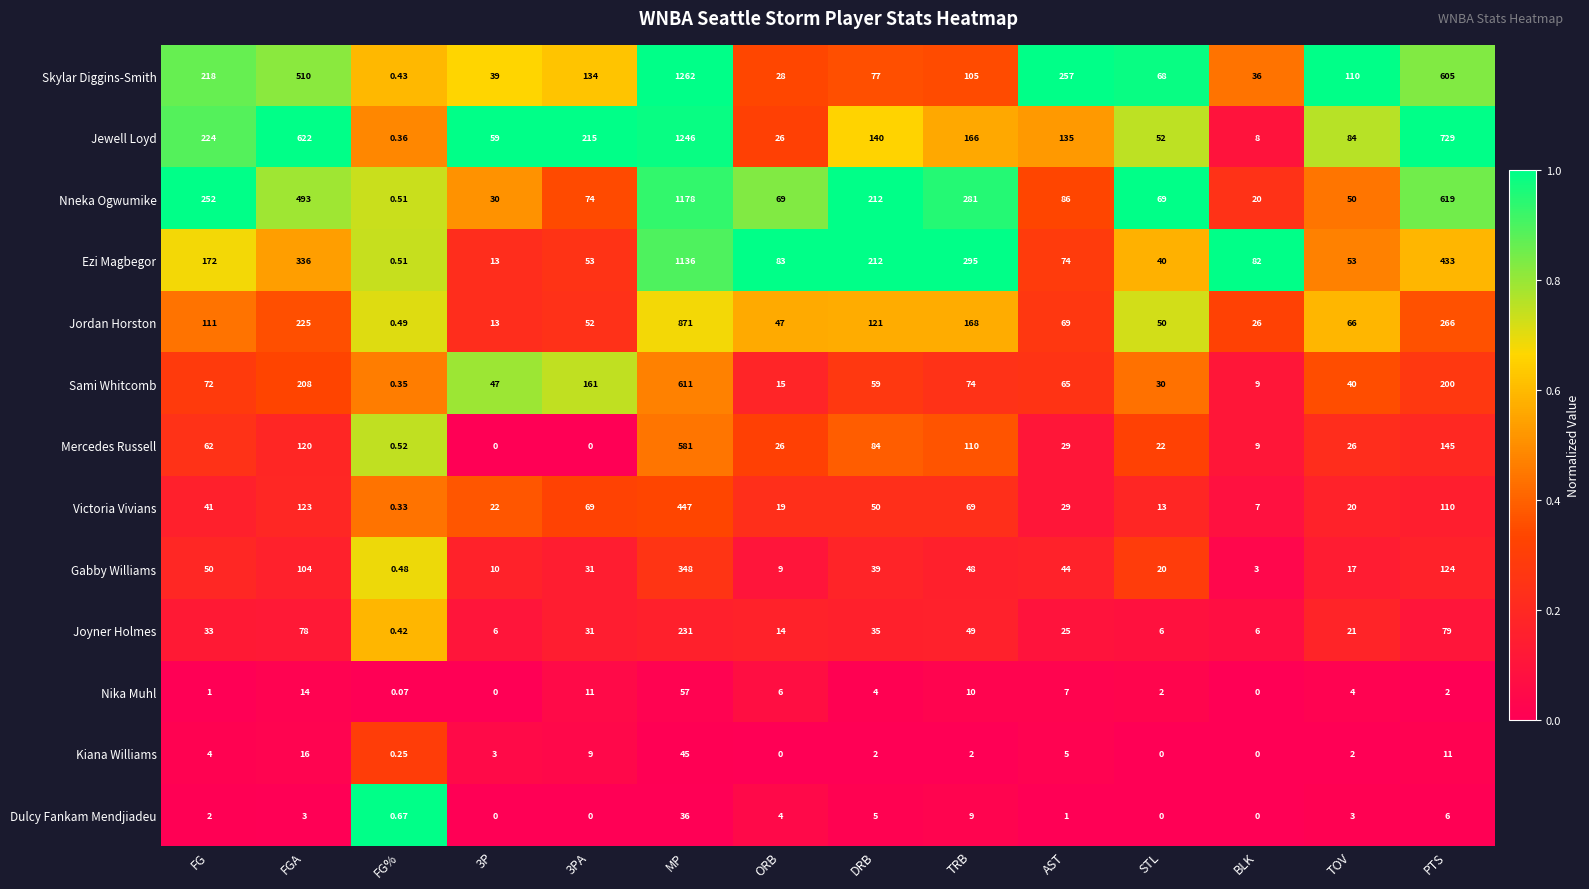

How many series are shown in this chart?

13